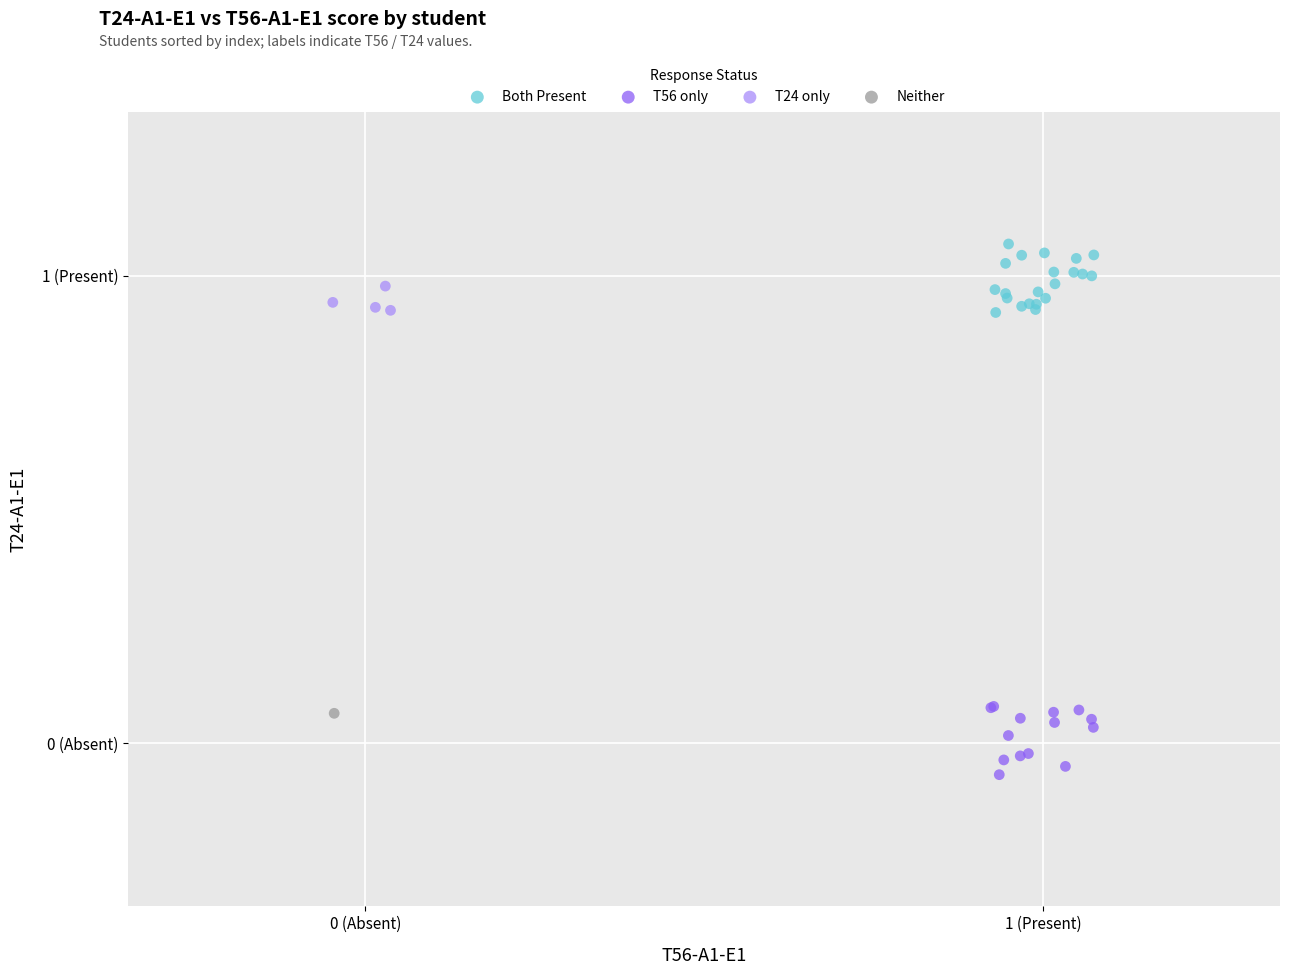

What are all the series names shown in the legend?

Both Present, T56 only, T24 only, Neither